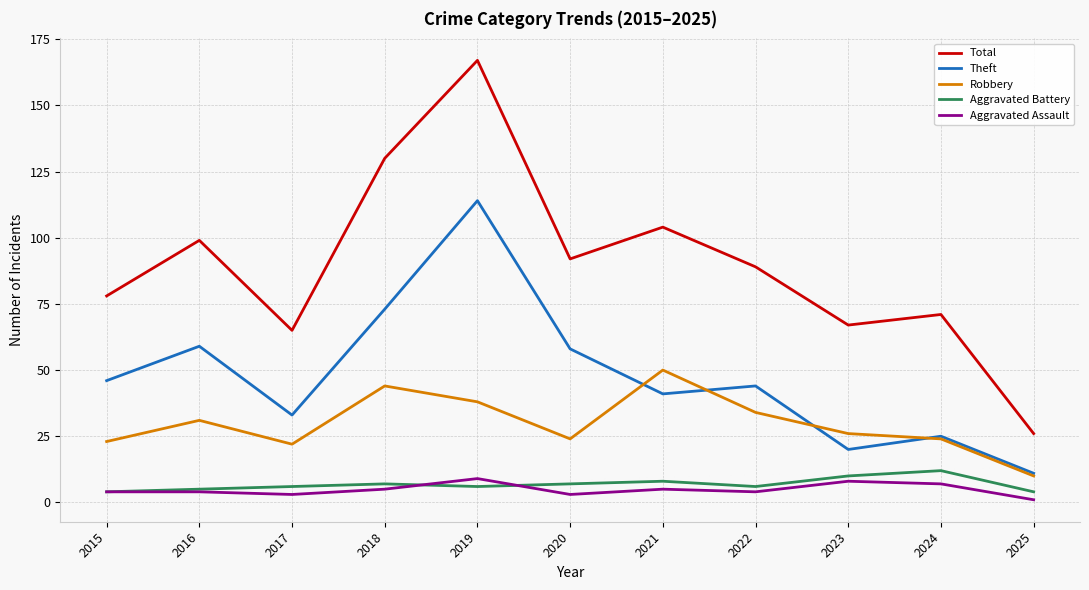

Reading left to right, extract all data points from this chart.

Total: 78	99	65	130	167	92	104	89	67	71	26
Theft: 46	59	33	73	114	58	41	44	20	25	11
Robbery: 23	31	22	44	38	24	50	34	26	24	10
Aggravated Battery: 4	5	6	7	6	7	8	6	10	12	4
Aggravated Assault: 4	4	3	5	9	3	5	4	8	7	1